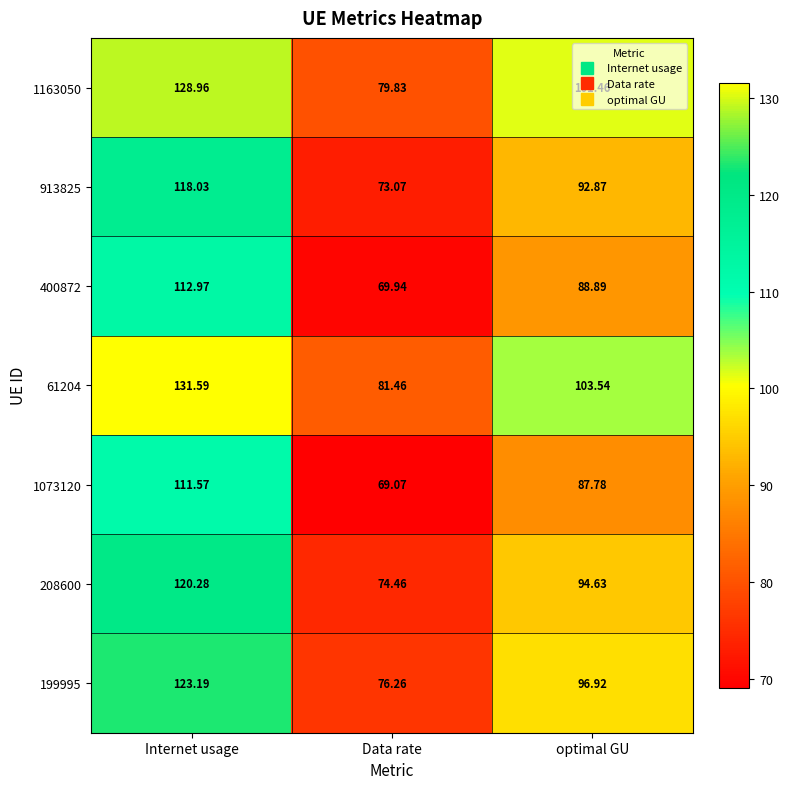

At how many categories does at least one series exceed 118?

1